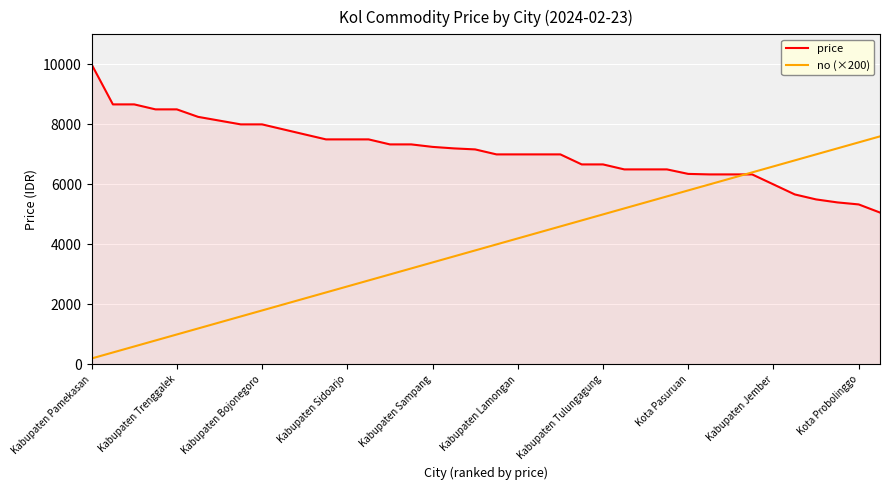

Which series has the widest spread of values?

no (×200)